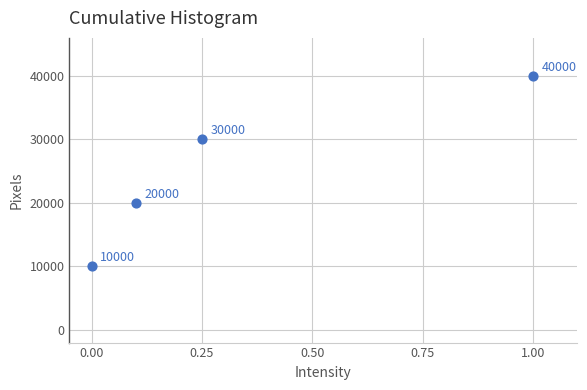

What Y value in the scatter plot is closest to 25000?

20000